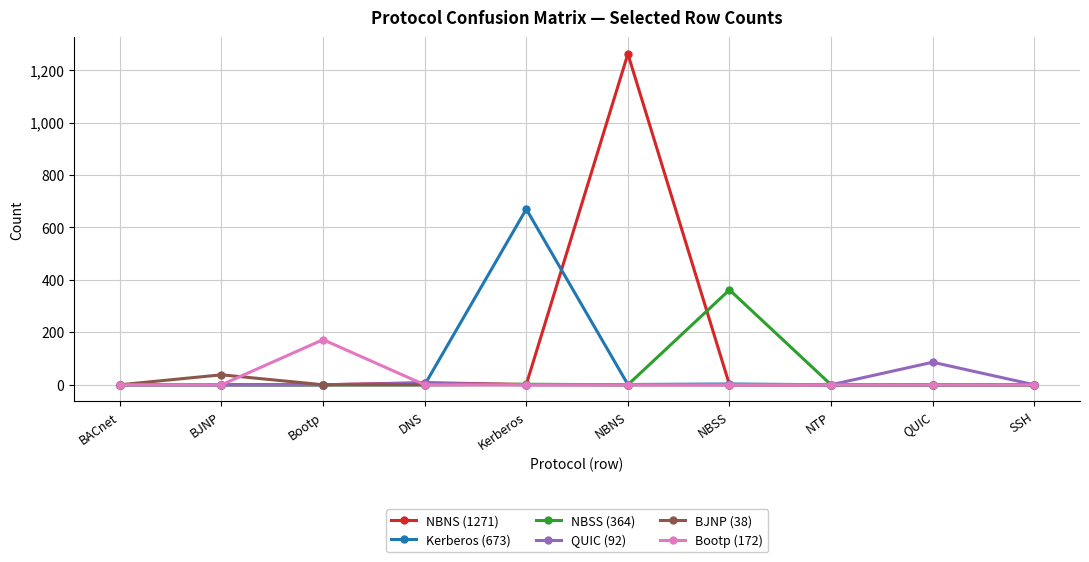

In Bootp (172), how many points are higher than both neighbors (excluding endpoints)?

1